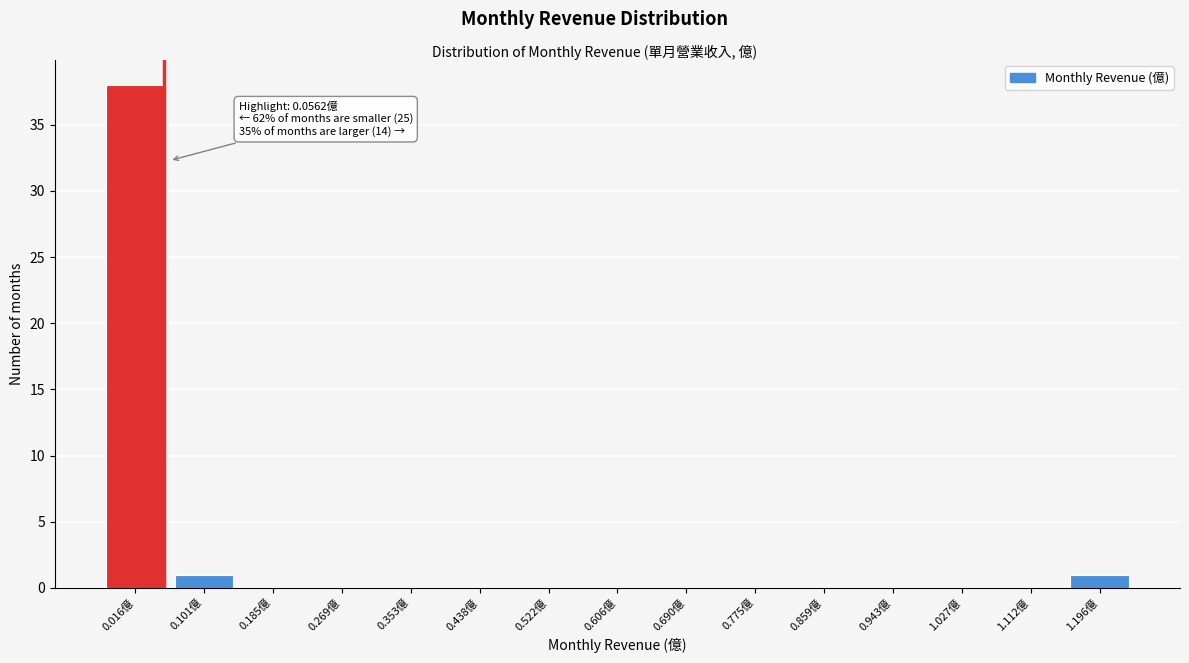

Reading left to right, transcribe all the data shown in this chart.

0.016億=38	0.101億=1	0.185億=0	0.269億=0	0.353億=0	0.438億=0	0.522億=0	0.606億=0	0.690億=0	0.775億=0	0.859億=0	0.943億=0	1.027億=0	1.112億=0	1.196億=1